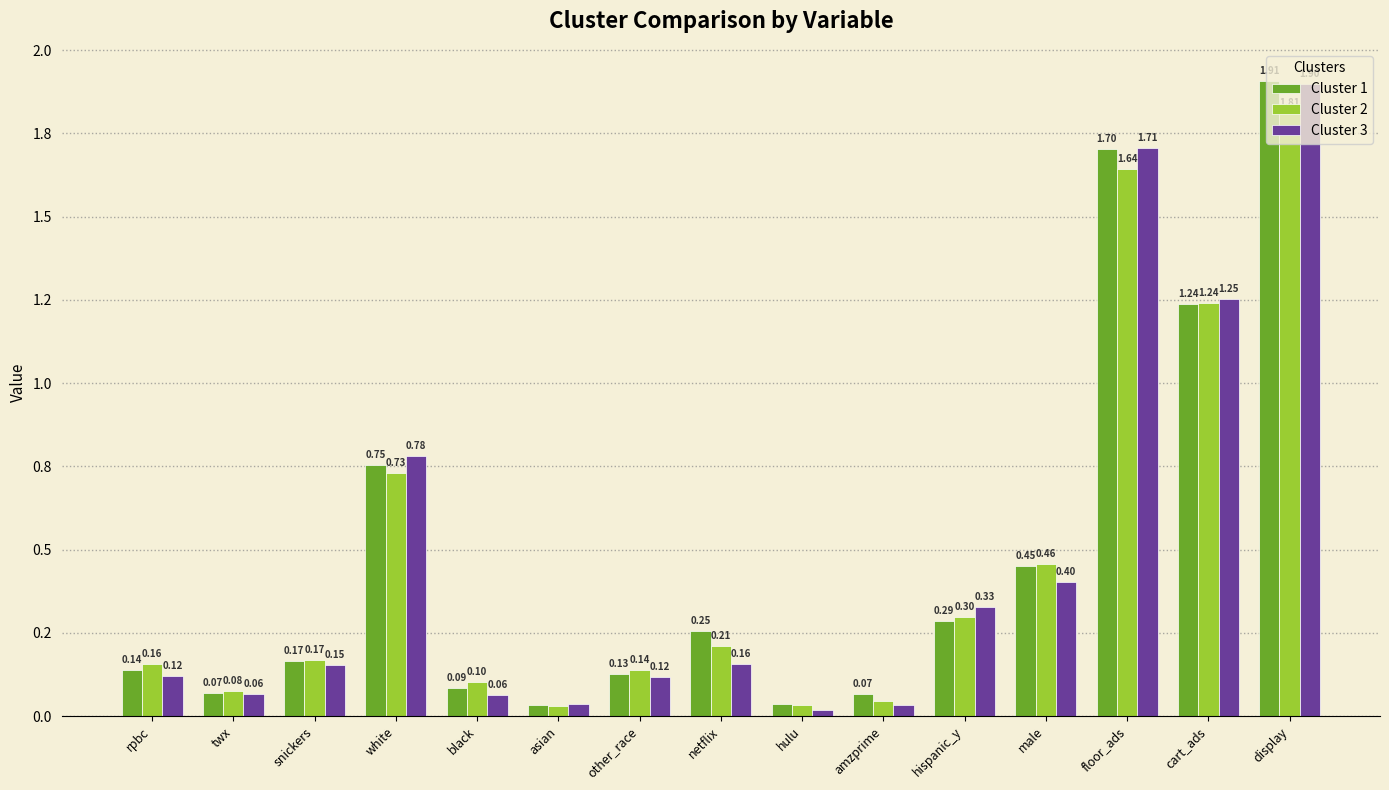

List the labels in order of Cluster 3 value, largest first.

display, floor_ads, cart_ads, white, male, hispanic_y, netflix, snickers, rpbc, other_race, twx, black, asian, amzprime, hulu